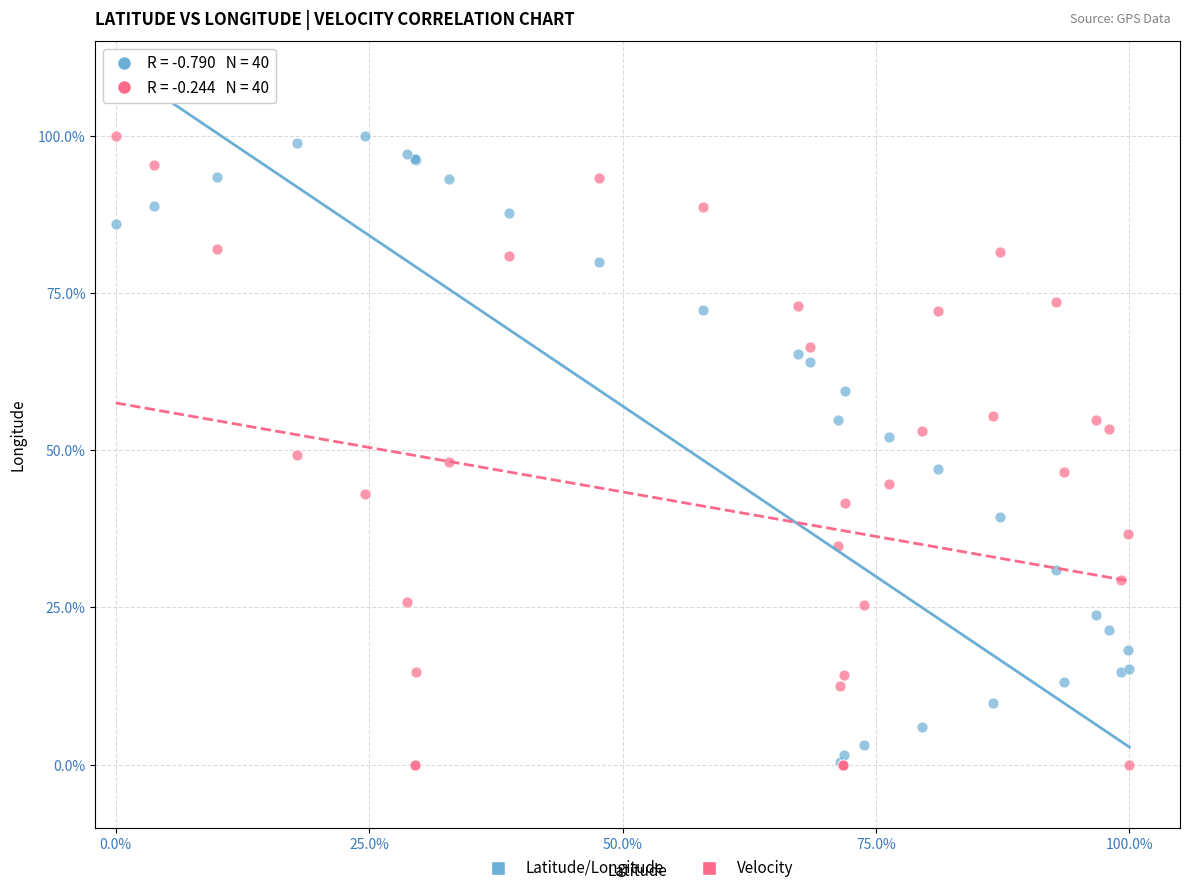

What are all the series names shown in the legend?

Latitude/Longitude, Velocity